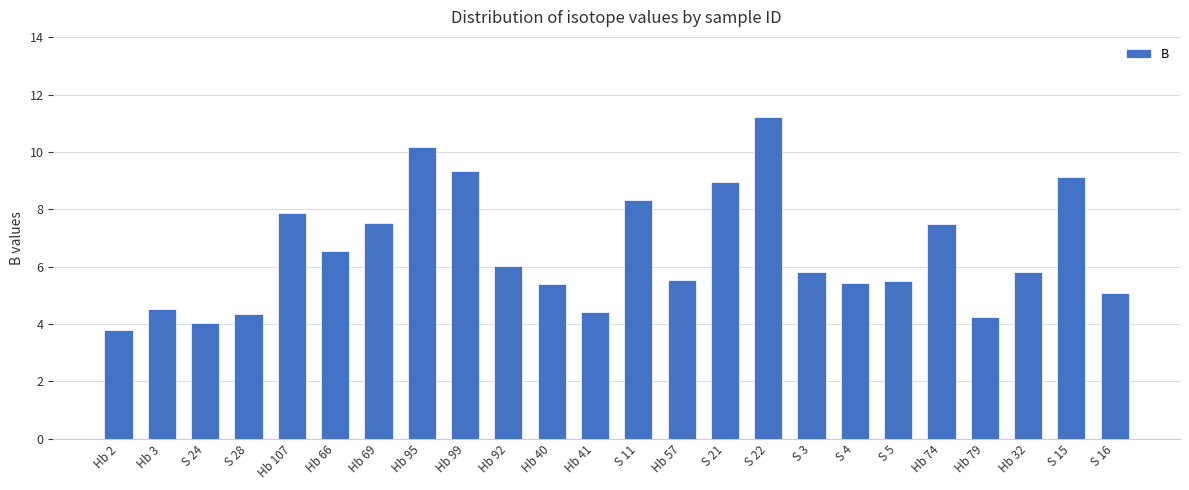

What is the sum of the values at S 11 and S 28?

12.7